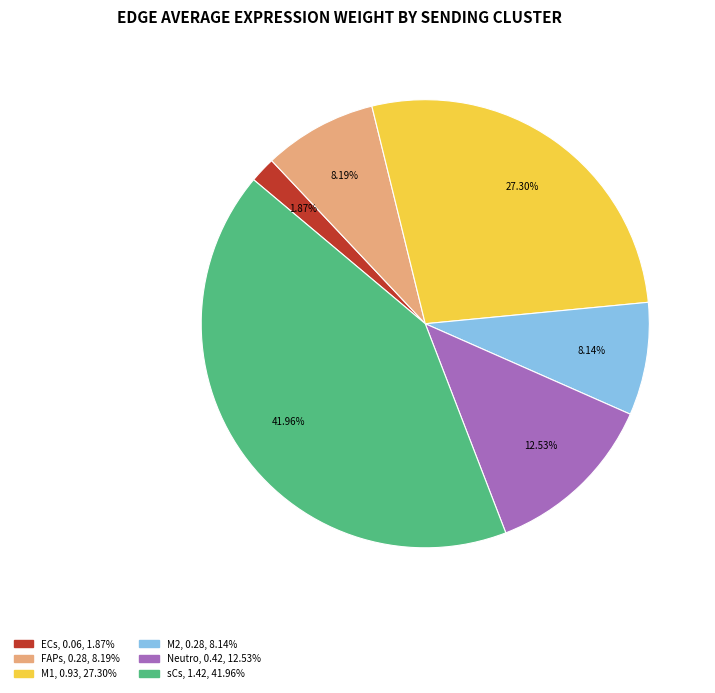

What is the largest slice in the pie chart?

sCs